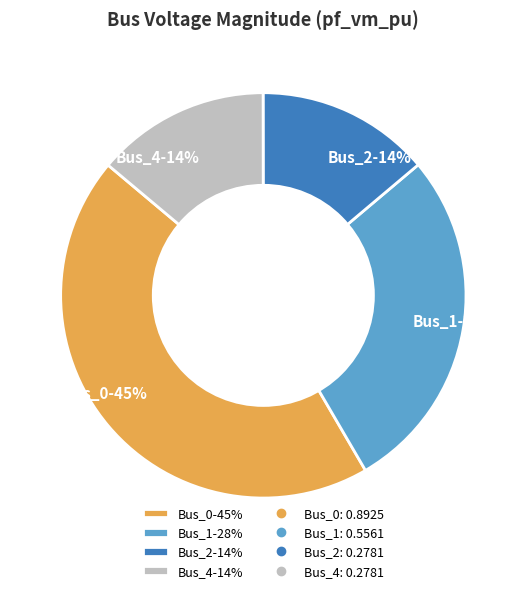

Which slice is the largest?

Bus_0-45%